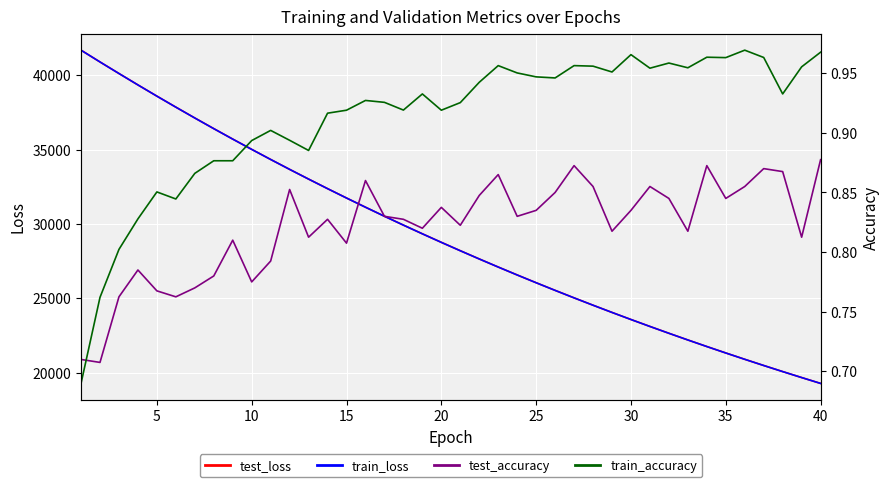

What is the maximum value for train_loss?

41687.7